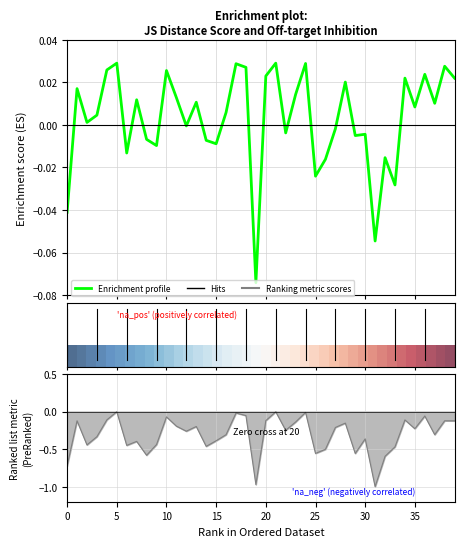

Is this an area chart (filled region under the line)?

No